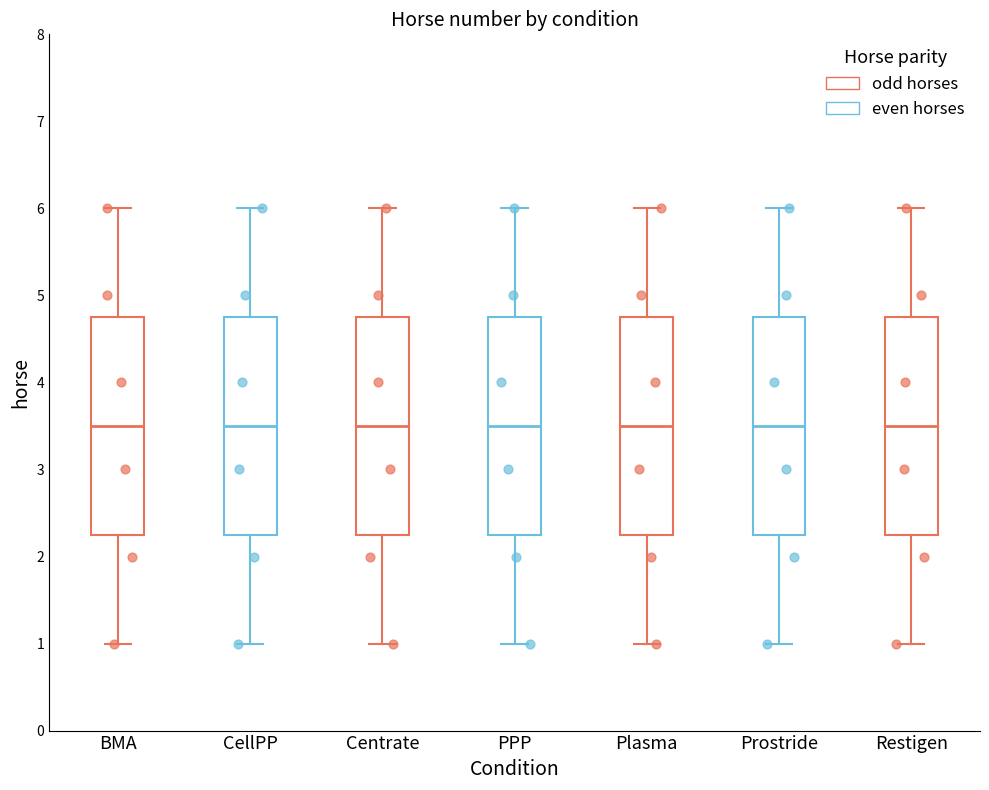

Where does the lower whisker of the box for Prostride end on the y-axis? The values are not printed on the chart, so give them approximately, as read against the axis.

1.0